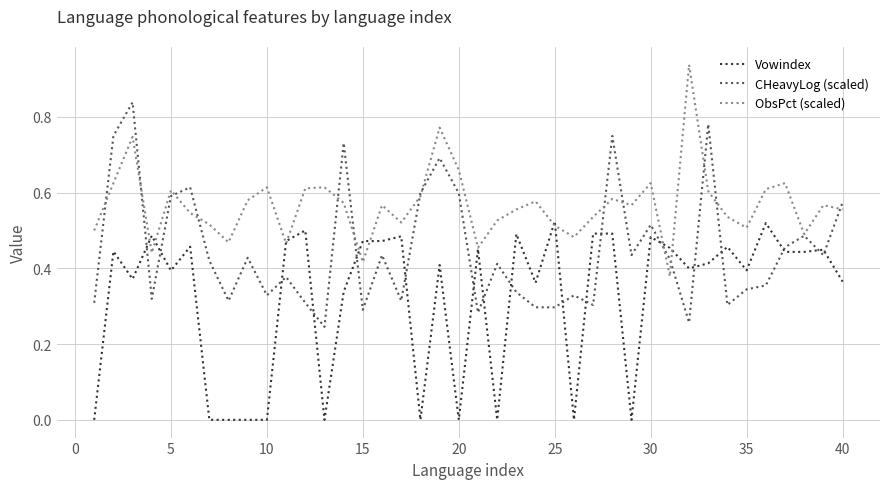

Which series has the largest total across all categories?

ObsPct (scaled)